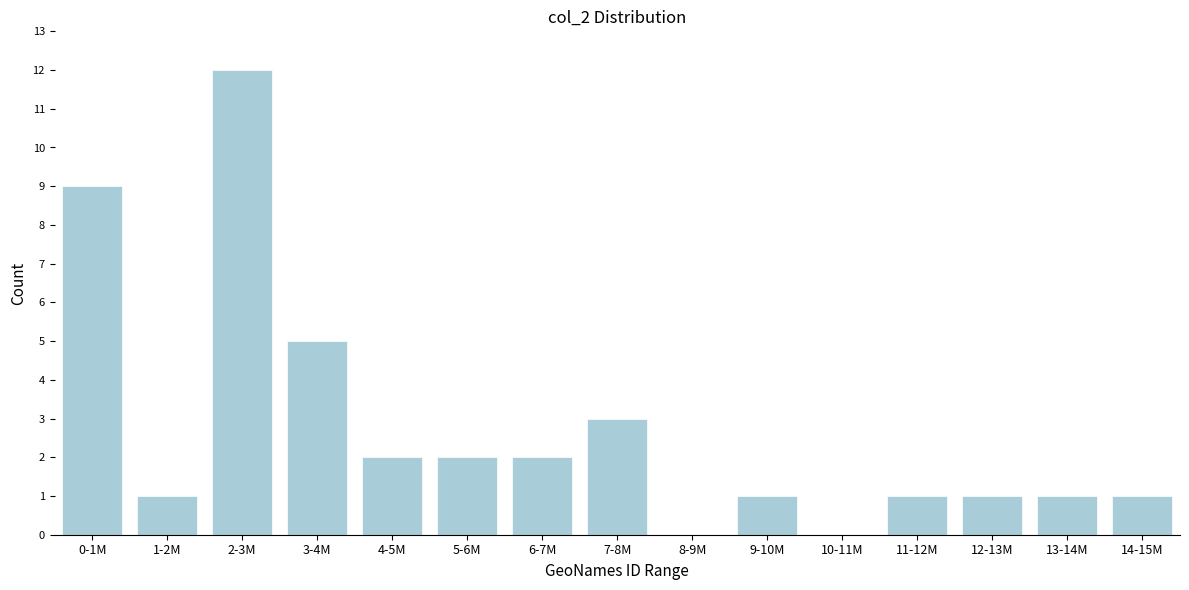

Reading left to right, what are all the values shown in this chart?

0-1M=9	1-2M=1	2-3M=12	3-4M=5	4-5M=2	5-6M=2	6-7M=2	7-8M=3	8-9M=0	9-10M=1	10-11M=0	11-12M=1	12-13M=1	13-14M=1	14-15M=1